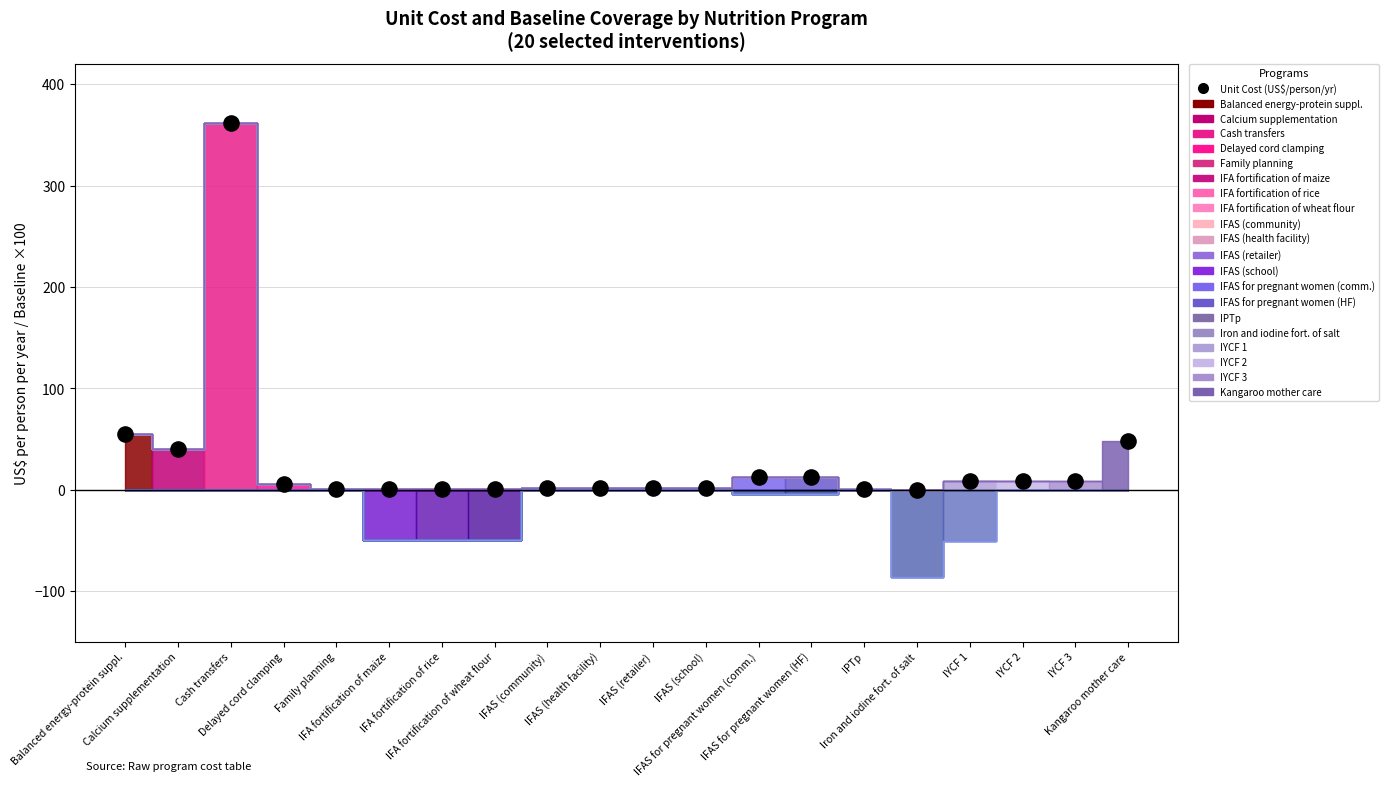

What is the range of Y values (max minus min)?

361.3